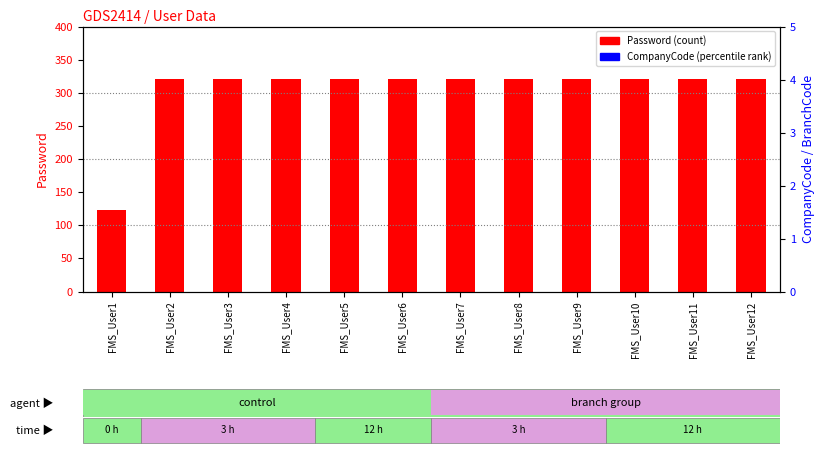

What are all the series names shown in the legend?

Password, CompanyCode